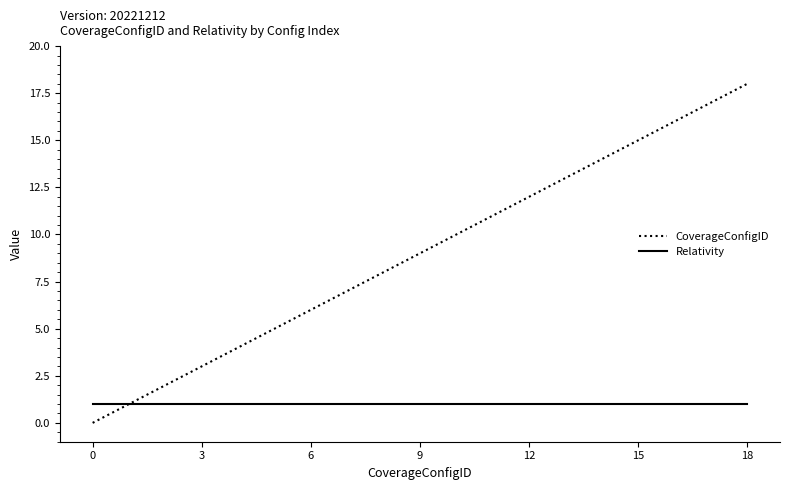

What is the highest value of the CoverageConfigID series?

18